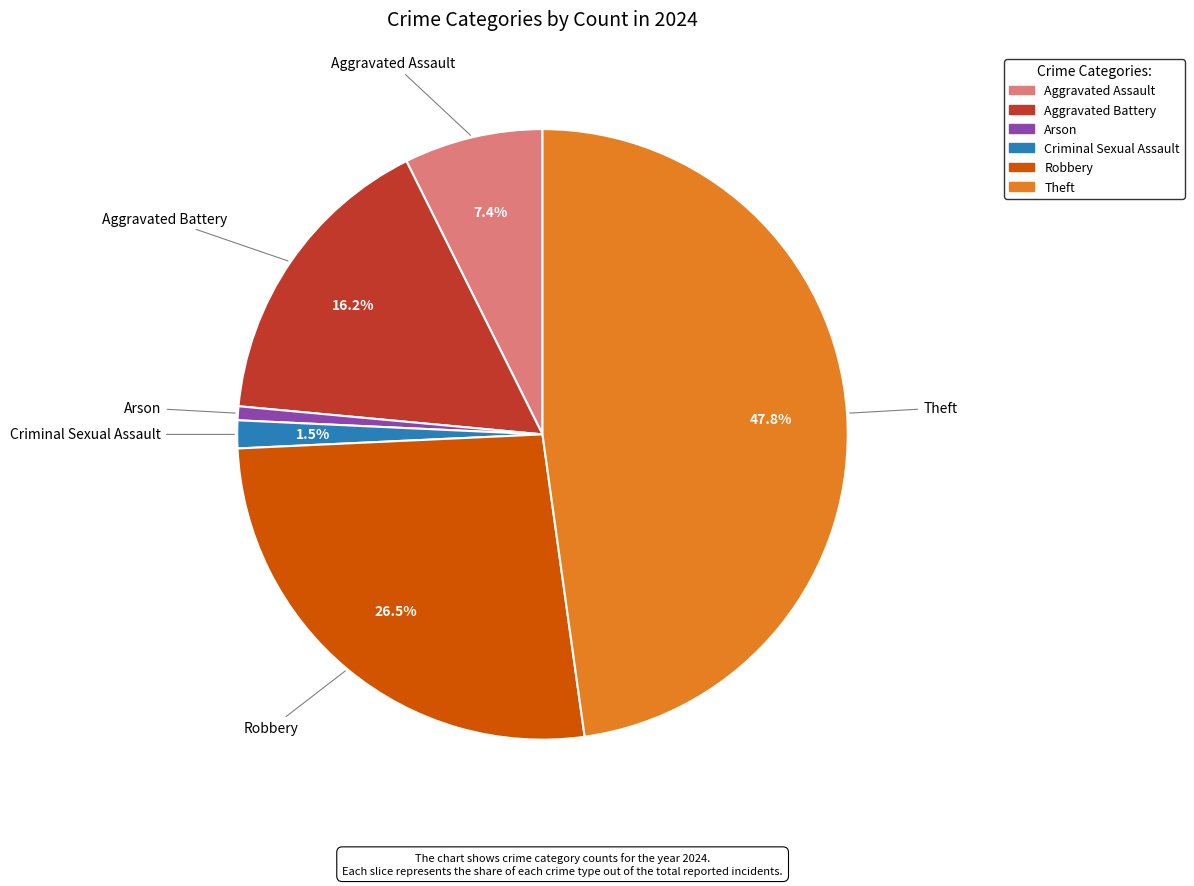

Does any single category account for the majority?

No